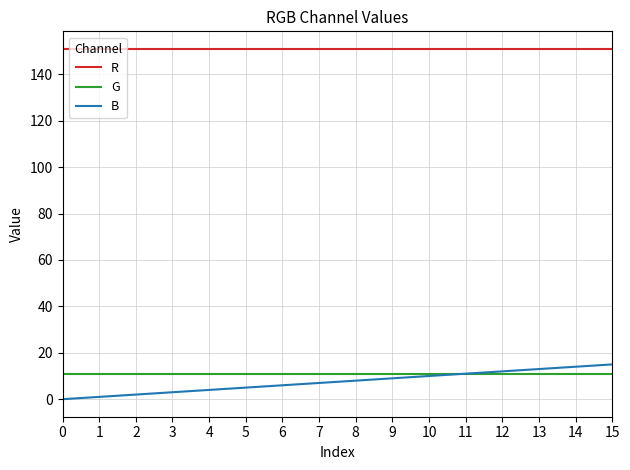

What is the difference between the highest and lowest values at 3?

148